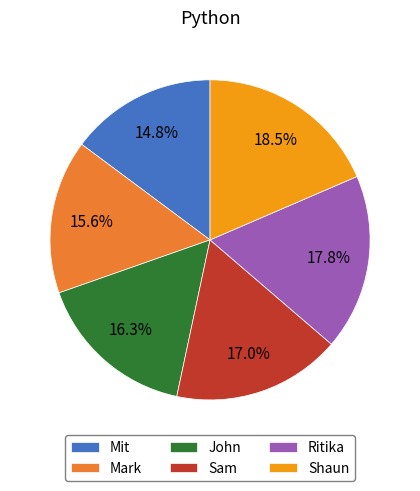

True or false: Sam accounts for 17% of the total.

True